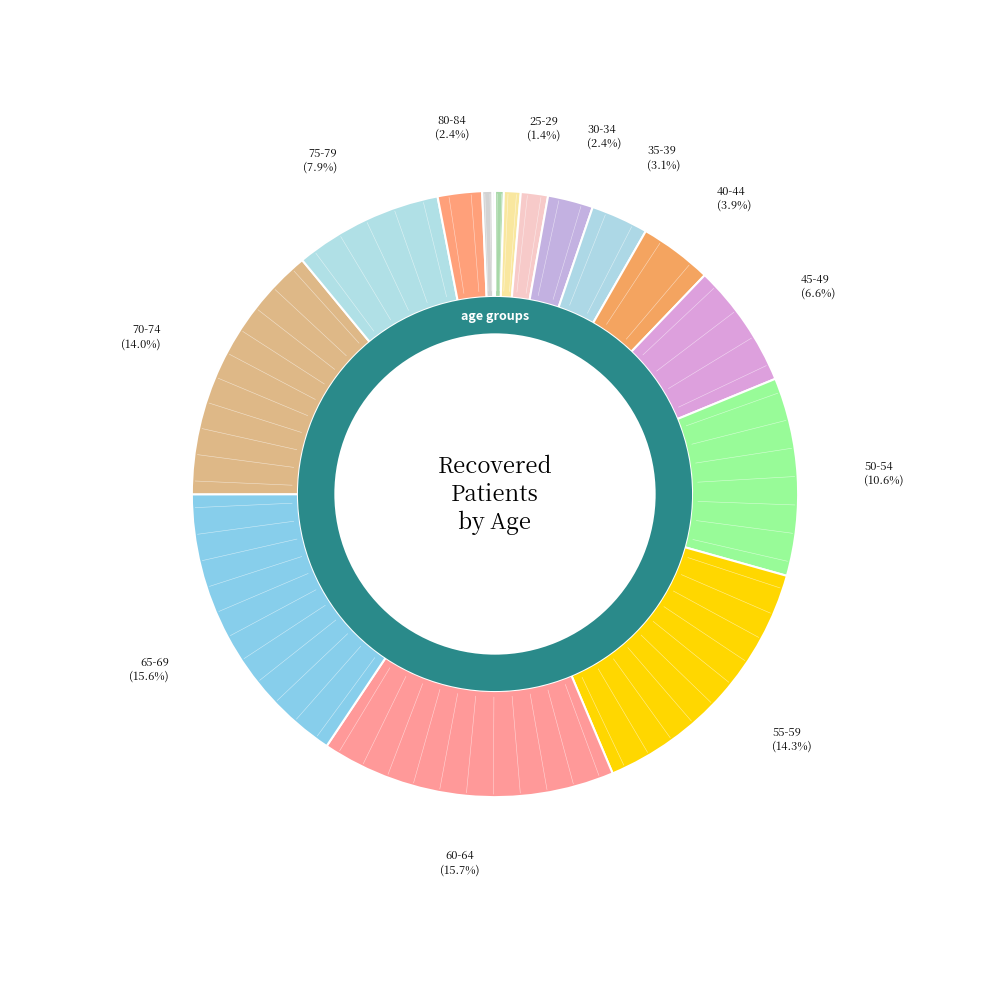

The 55-59 slice represents 21% of the pie. True or false?

False